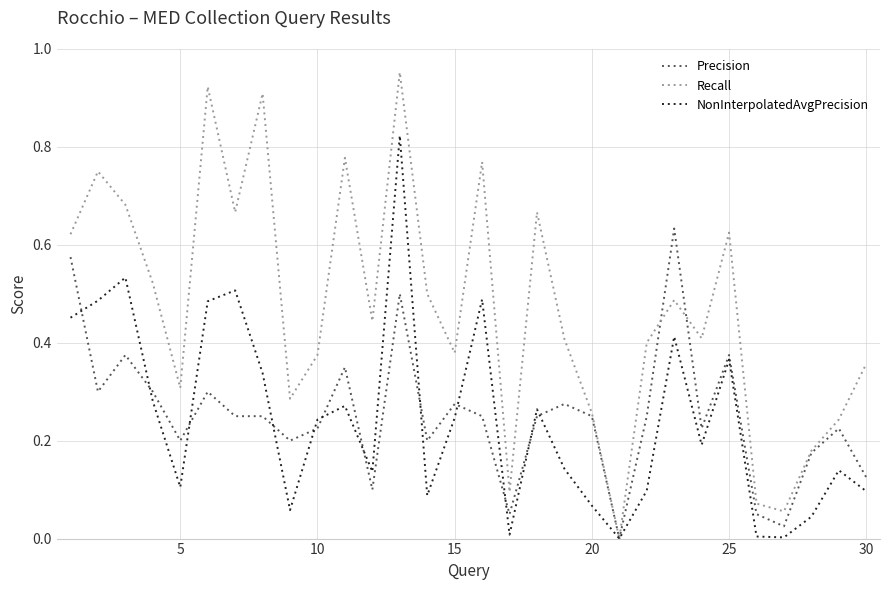

Which series has the largest range (max minus min)?

Recall